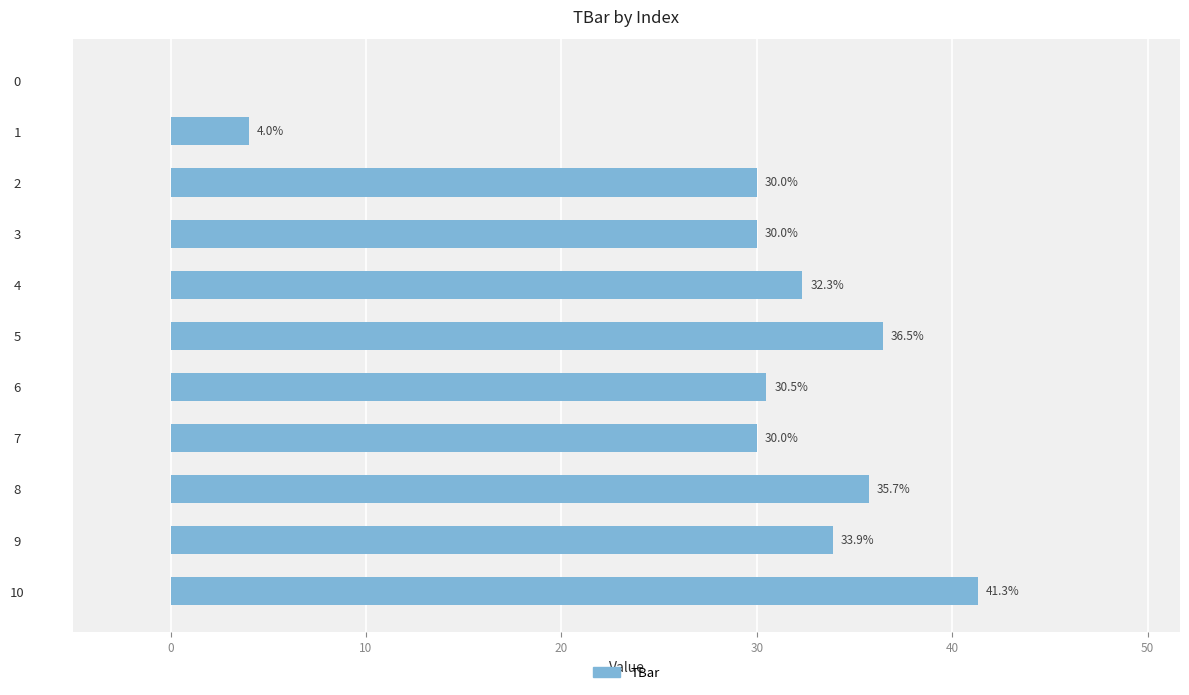

Read the value at 7.

30.0